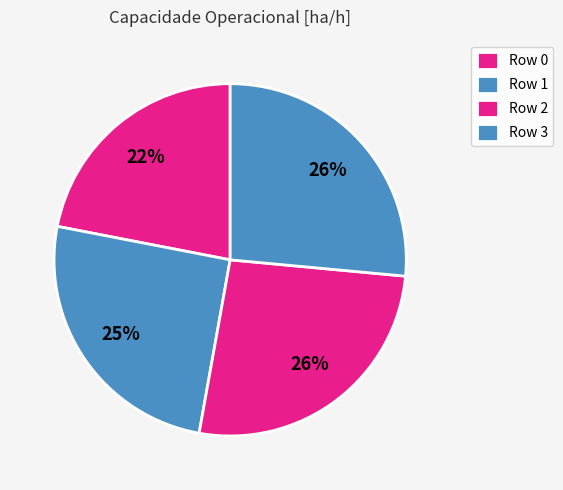

Is it true that Row 1 is 25% of the pie?

True